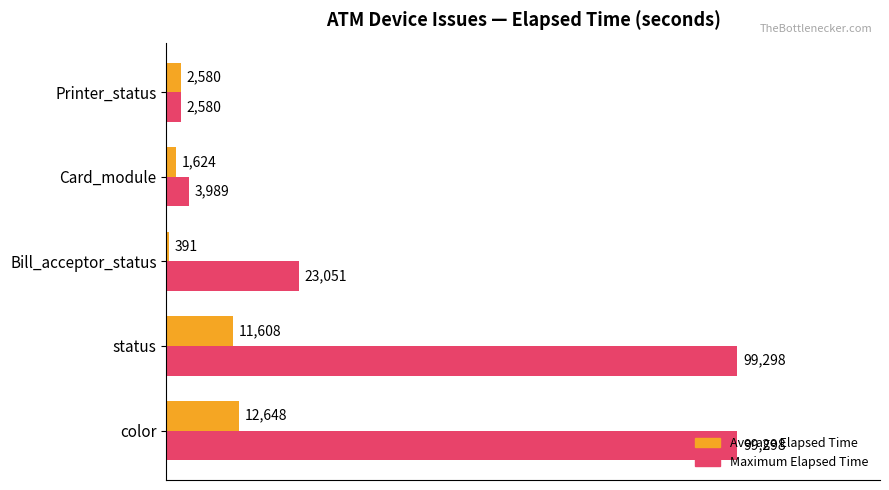

What is the difference between the maximum and second lowest values in the Average Elapsed Time series?

11024